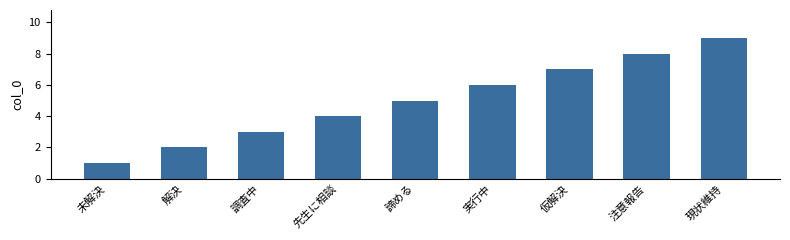

Which category has the highest value across all series?

現状維持